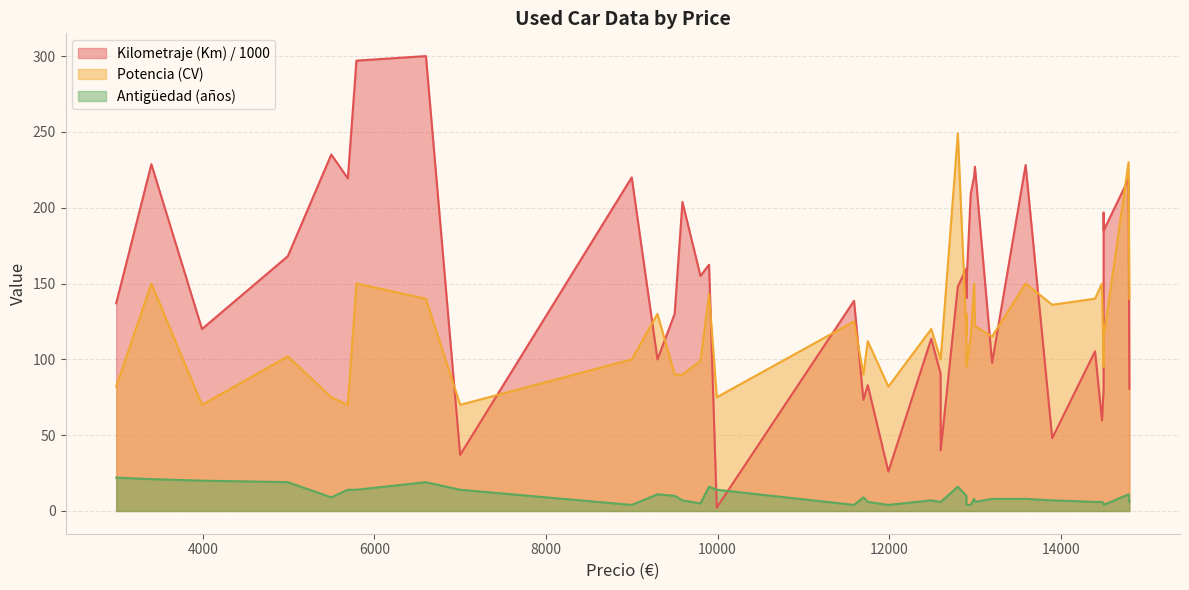

True or false: Potencia (CV) and Kilometraje (Km) cross at least once.

True